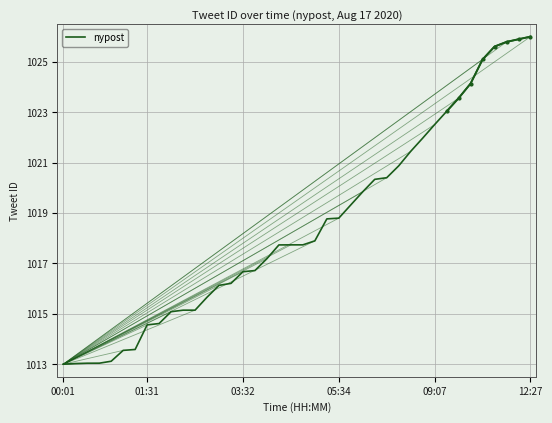

Reading left to right, extract all data points from this chart.

1013.0	1013.0	1013.0	1013.0	1013.1	1013.5	1013.6	1014.6	1014.6	1015.1	1015.1	1015.1	1015.7	1016.1	1016.2	1016.7	1016.7	1017.2	1017.7	1017.7	1017.7	1017.9	1018.8	1018.8	1019.3	1019.8	1020.3	1020.4	1020.9	1021.4	1022.0	1022.5	1023.0	1023.6	1024.1	1025.1	1025.6	1025.8	1025.9	1026.0